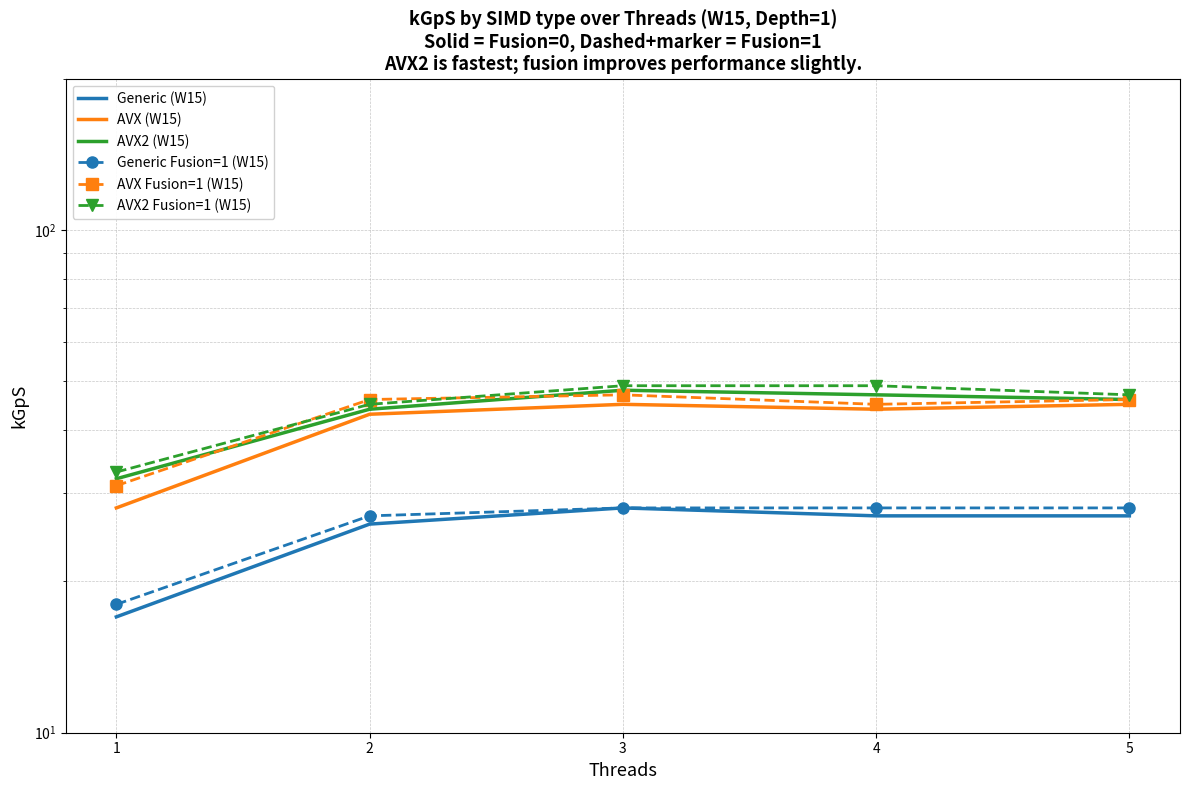

Which category has the lowest value in the AVX Fusion=1 (W15) series?

1